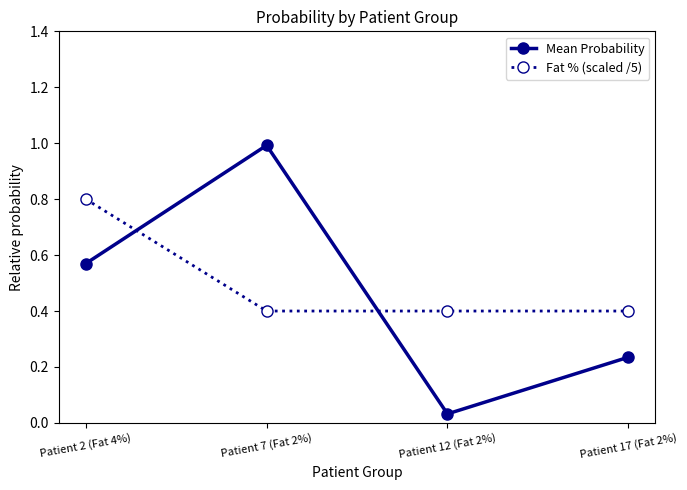

At how many categories does at least one series exceed 0?

4